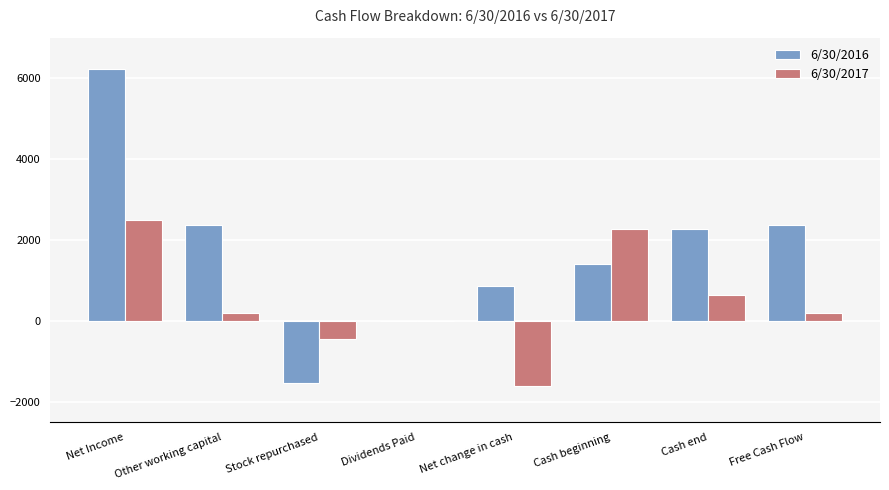

Are the bars grouped side by side (vs. stacked)?

Yes